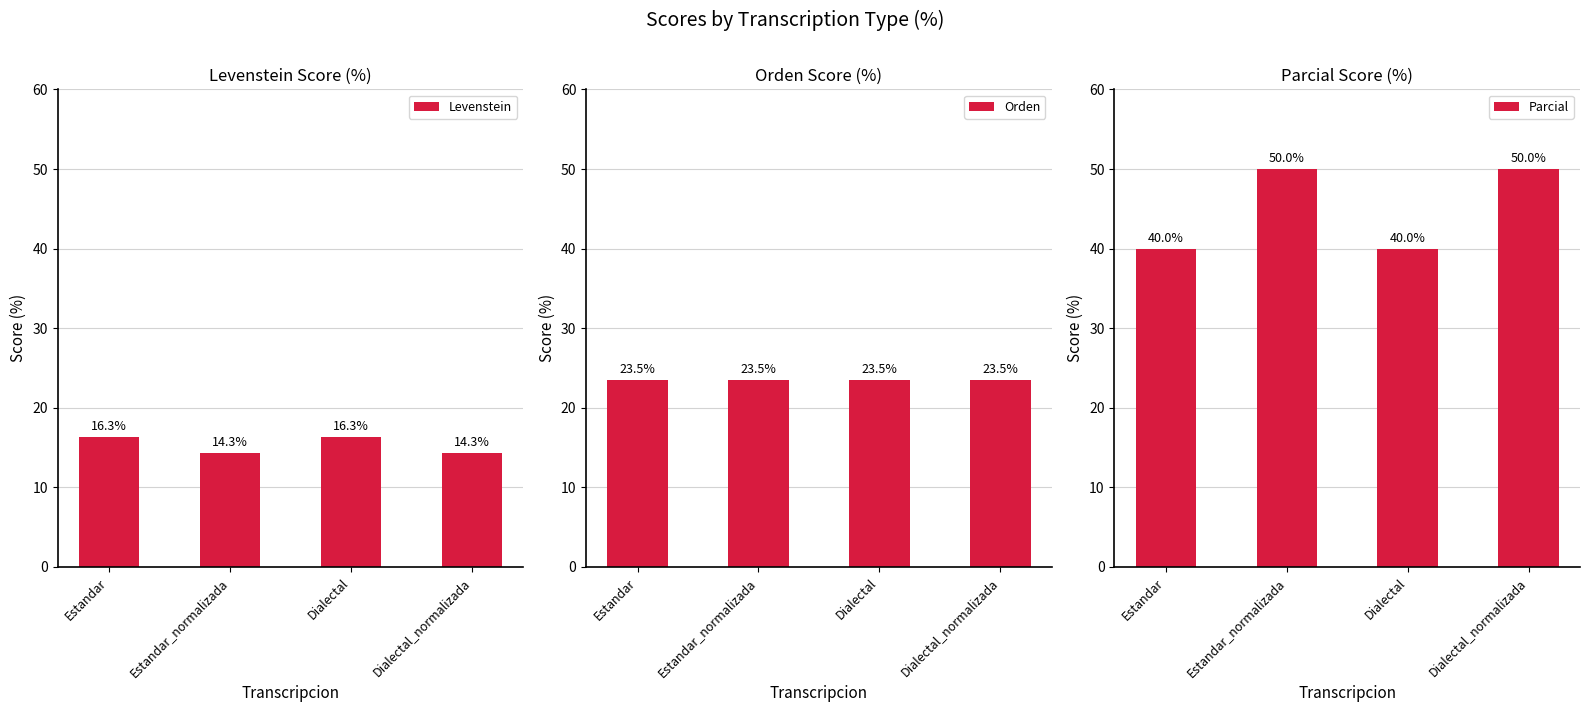

At how many categories does at least one series exceed 42?

2